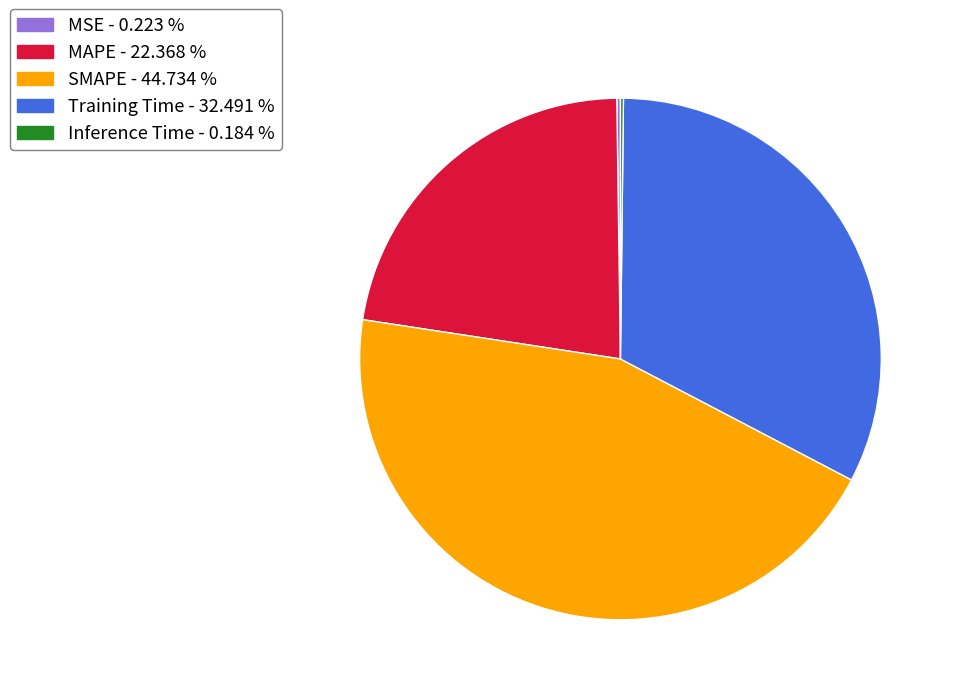

Is SMAPE - 44.734 % the majority of the pie?

No